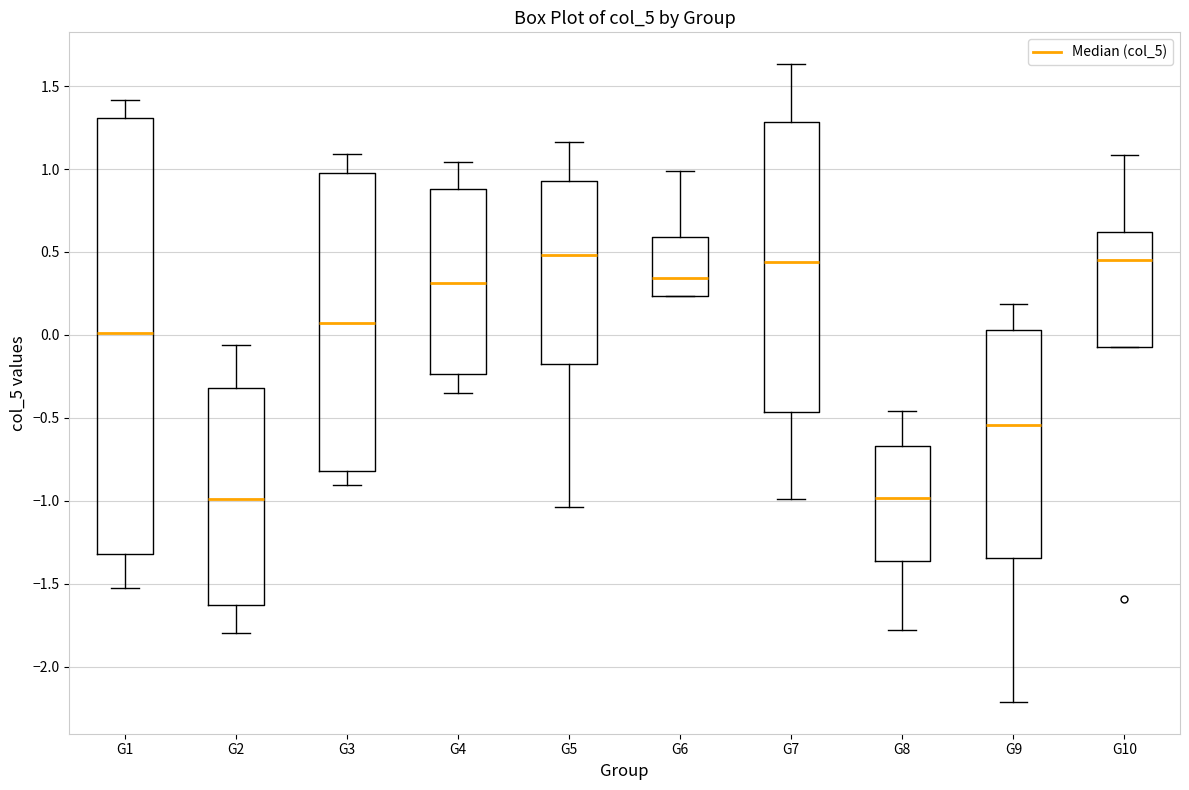

Reading left to right, transcribe this box plot: for each box, give where its median line is, the range the box spans, and where its two whiskers end, as read against the y-axis. The values are not printed on the chart, so give them approximately, as read against the axis.

G1: median 0.00, box -1.30 to 1.30, whiskers -1.55 to 1.40
G2: median -1.00, box -1.65 to -0.30, whiskers -1.80 to -0.05
G3: median 0.05, box -0.80 to 1.00, whiskers -0.90 to 1.10
G4: median 0.30, box -0.25 to 0.90, whiskers -0.35 to 1.05
G5: median 0.50, box -0.20 to 0.95, whiskers -1.05 to 1.15
G6: median 0.35, box 0.25 to 0.60, whiskers 0.25 to 1.00
G7: median 0.45, box -0.45 to 1.30, whiskers -1.00 to 1.65
G8: median -1.00, box -1.35 to -0.65, whiskers -1.80 to -0.45
G9: median -0.55, box -1.35 to 0.05, whiskers -2.20 to 0.20
G10: median 0.45, box -0.05 to 0.60, whiskers -0.05 to 1.10